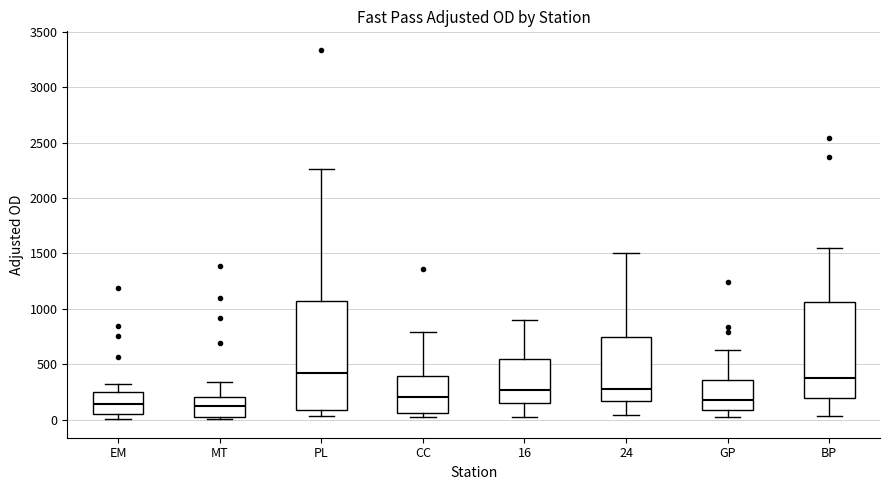

Reading left to right, read every box against the y-axis: the position of its median line, the range the box covers, and the ends of its whiskers. The values are not printed on the chart, so give them approximately, as read against the axis.

EM: median 150, box 50 to 250, whiskers 0 to 300
MT: median 100, box 0 to 200, whiskers 0 (just below the box's lower edge) to 350
PL: median 400, box 100 to 1050, whiskers 50 to 2250
CC: median 200, box 50 to 400, whiskers 50 (just below the box's lower edge) to 800
16: median 250, box 150 to 550, whiskers 50 to 900
24: median 300, box 150 to 750, whiskers 50 to 1500
GP: median 150, box 100 to 350, whiskers 0 to 650
BP: median 350, box 200 to 1050, whiskers 50 to 1550